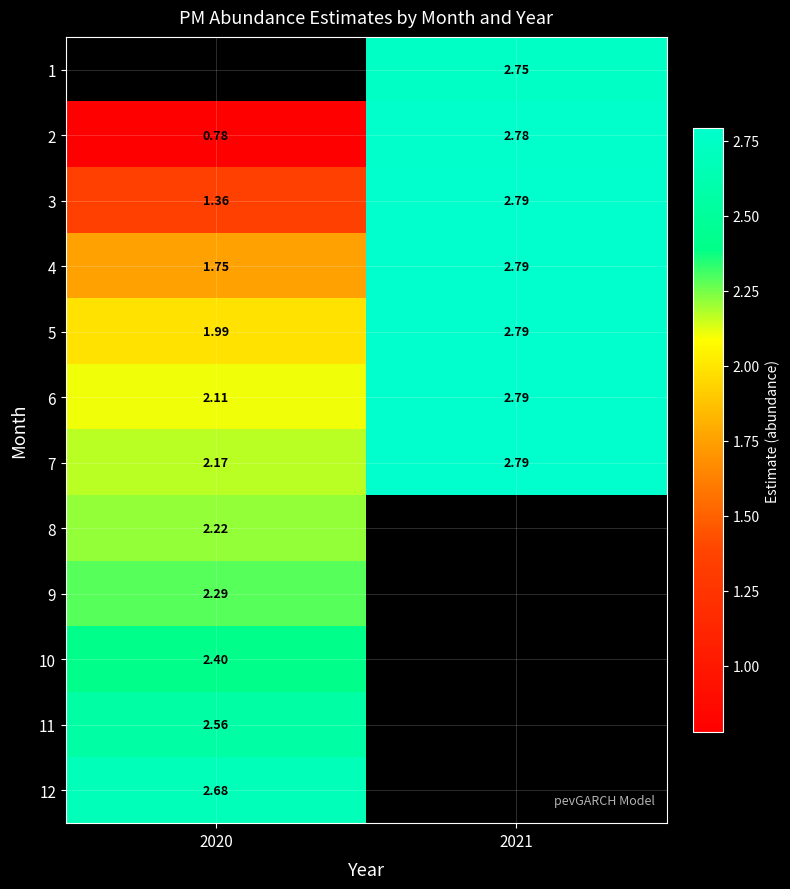

At which label is 8 closest to 2?

2020